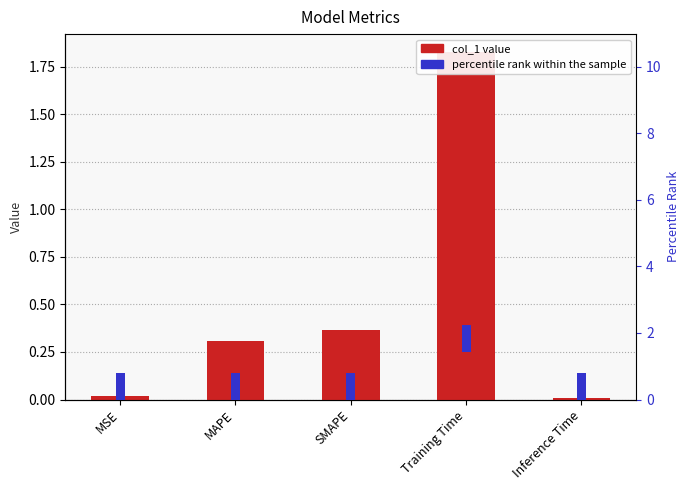

True or false: percentile rank has a value of 1.3 at MAPE.

False